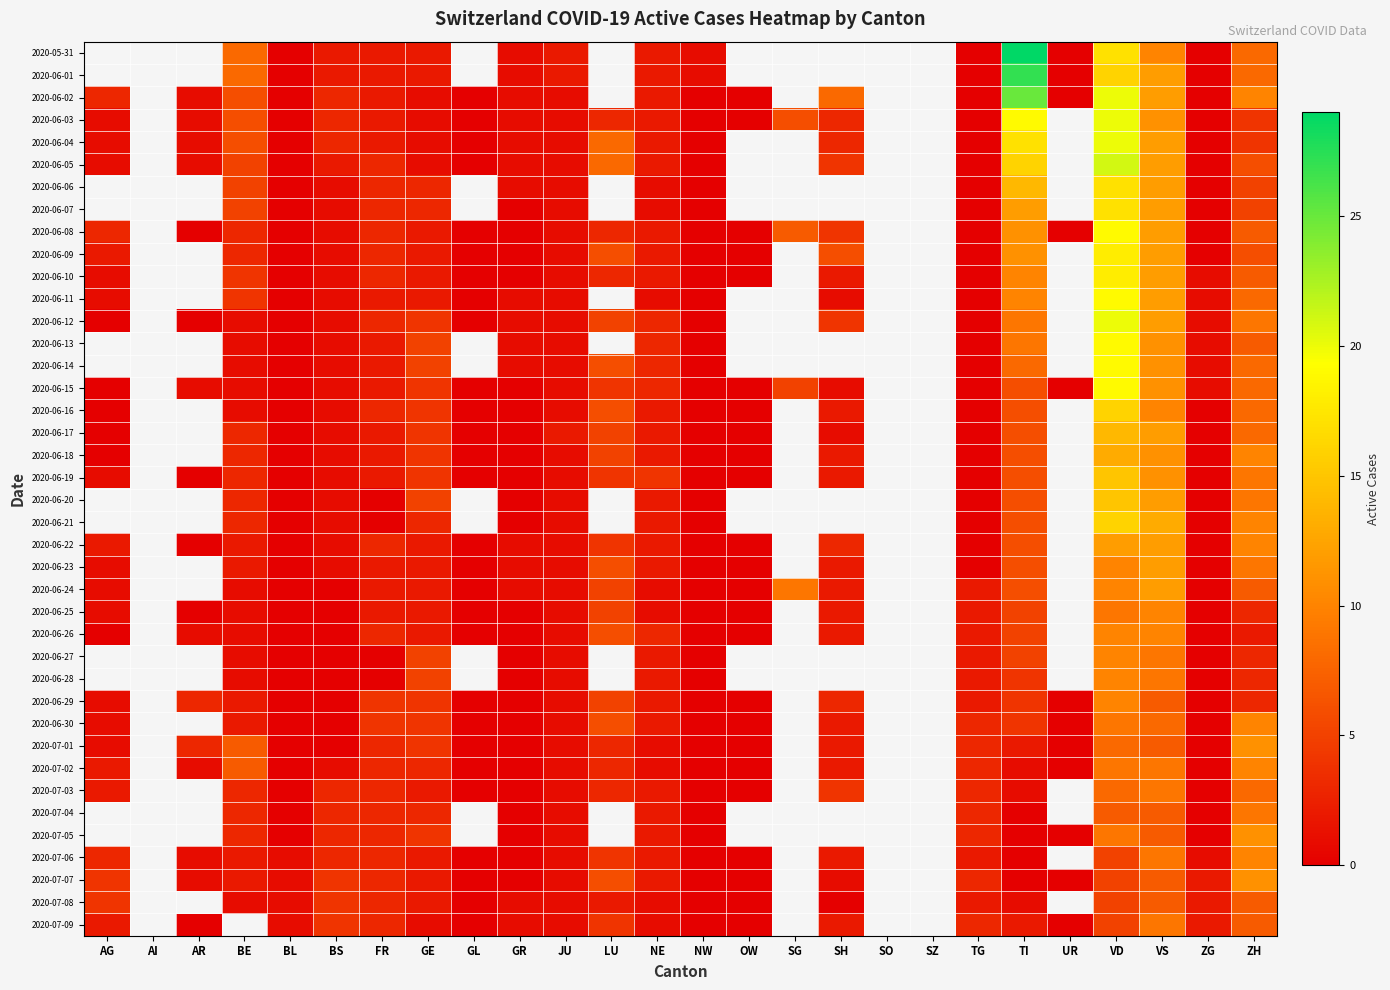

Is it true that 2020-06-23 equals 1.5 at AG?

False